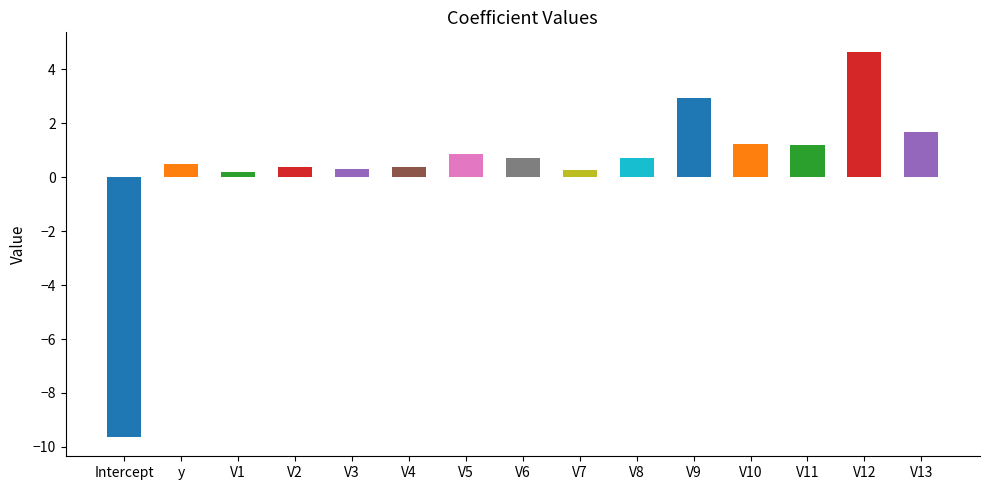

What is the label of the 7th bar from the left?

V5